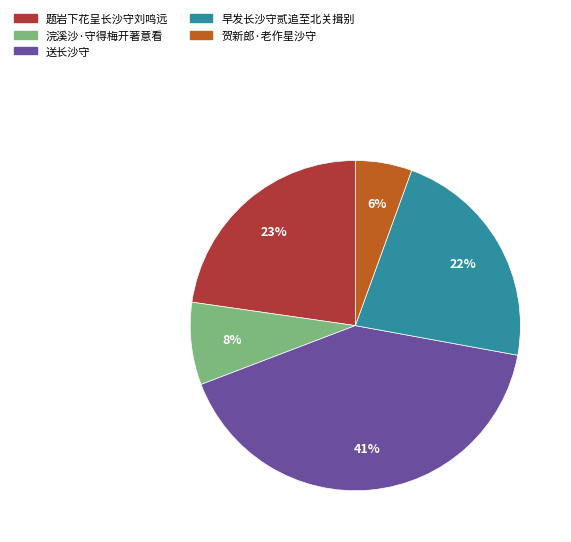

The 浣溪沙·守得梅开著意看 slice represents 8% of the pie. True or false?

True